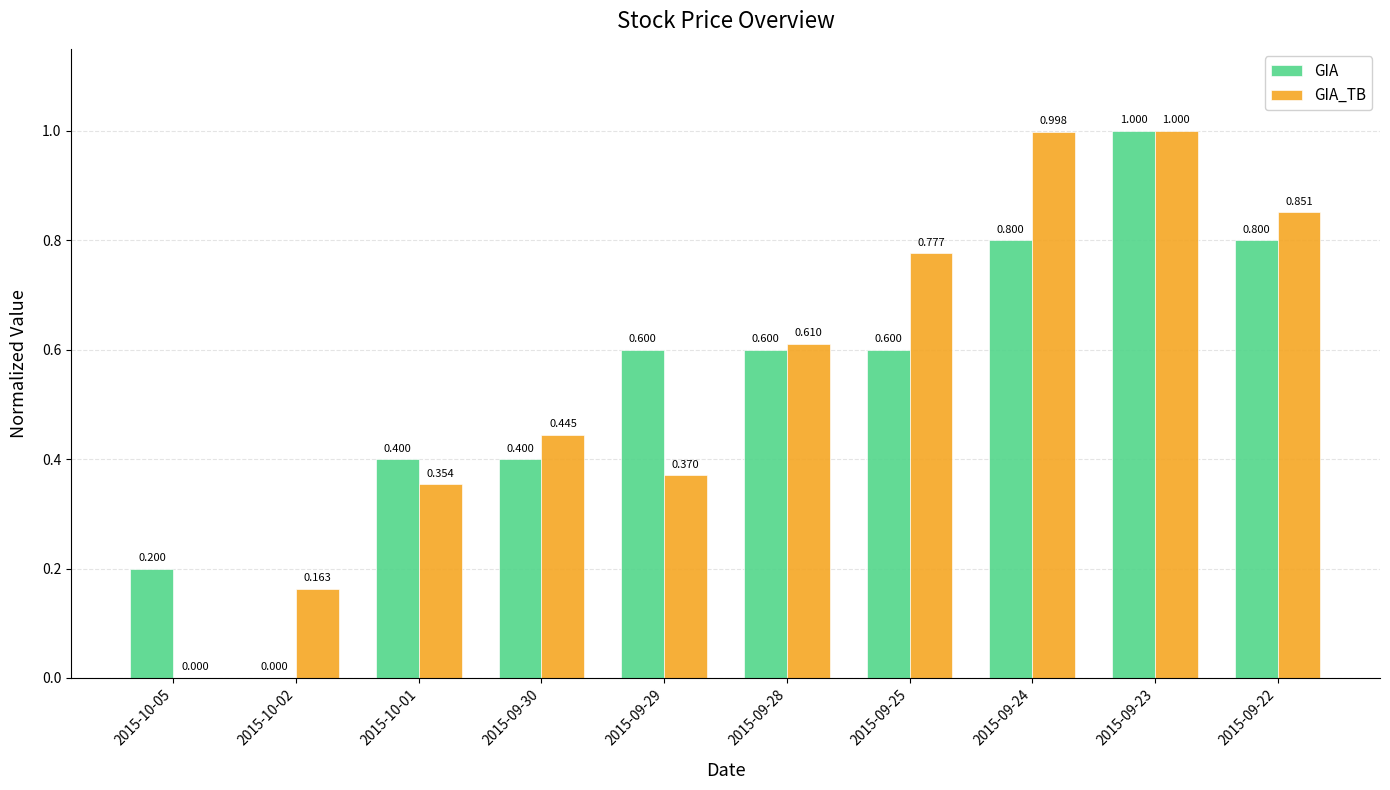

What is the sum of all GIA_TB values?

5.6